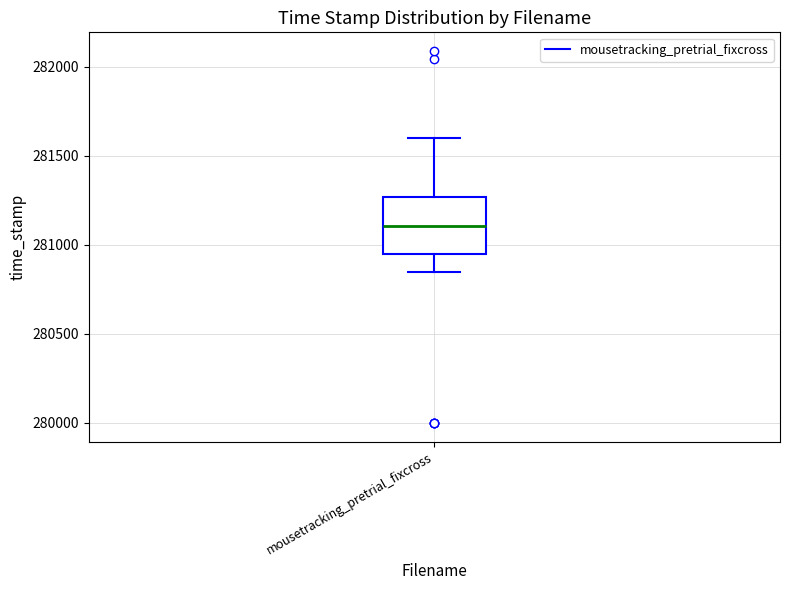

Where does the lower whisker of the box for mousetracking_pretrial_fixcross end on the y-axis? The values are not printed on the chart, so give them approximately, as read against the axis.

280850